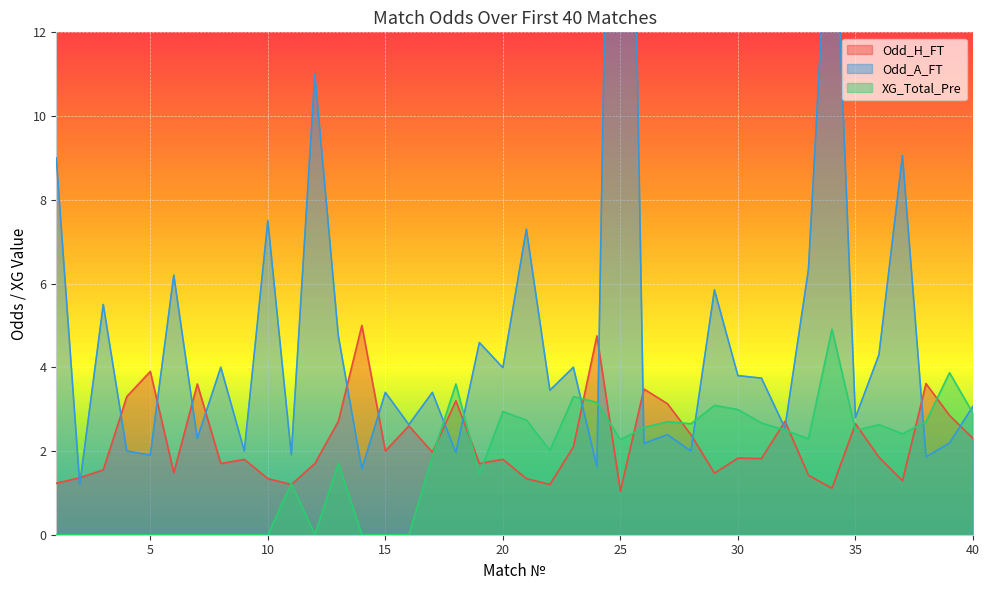

What is the greatest value displayed?

34.0